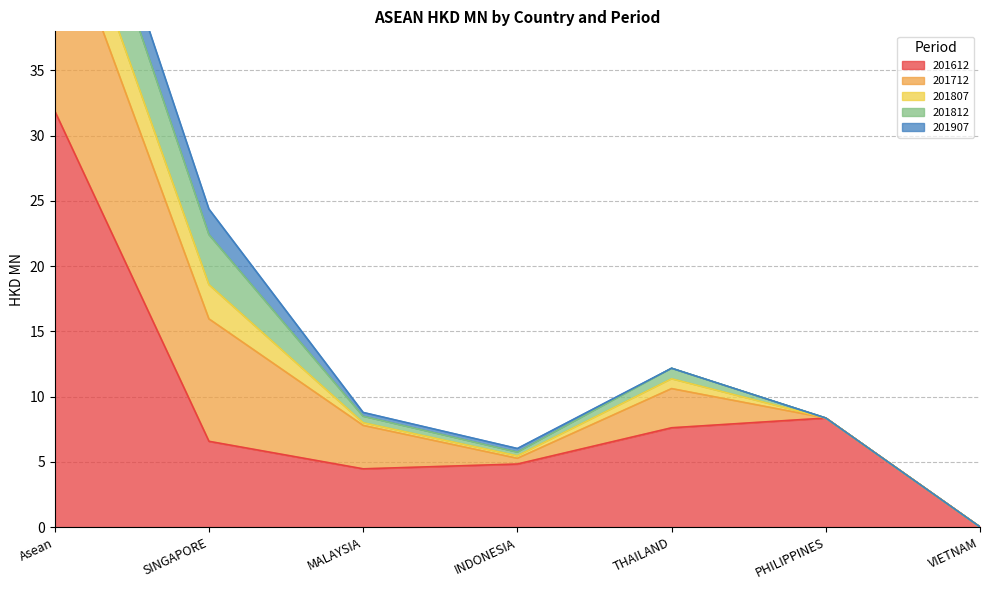

What is the sum of all 201712 values?

32.3